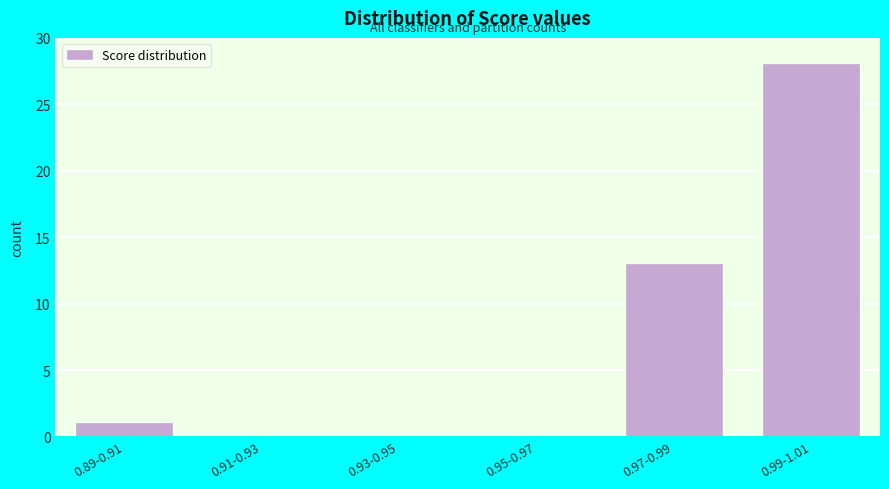

Reading right to left, what are all the values shown in this chart?

0.99-1.01=28	0.97-0.99=13	0.95-0.97=0	0.93-0.95=0	0.91-0.93=0	0.89-0.91=1